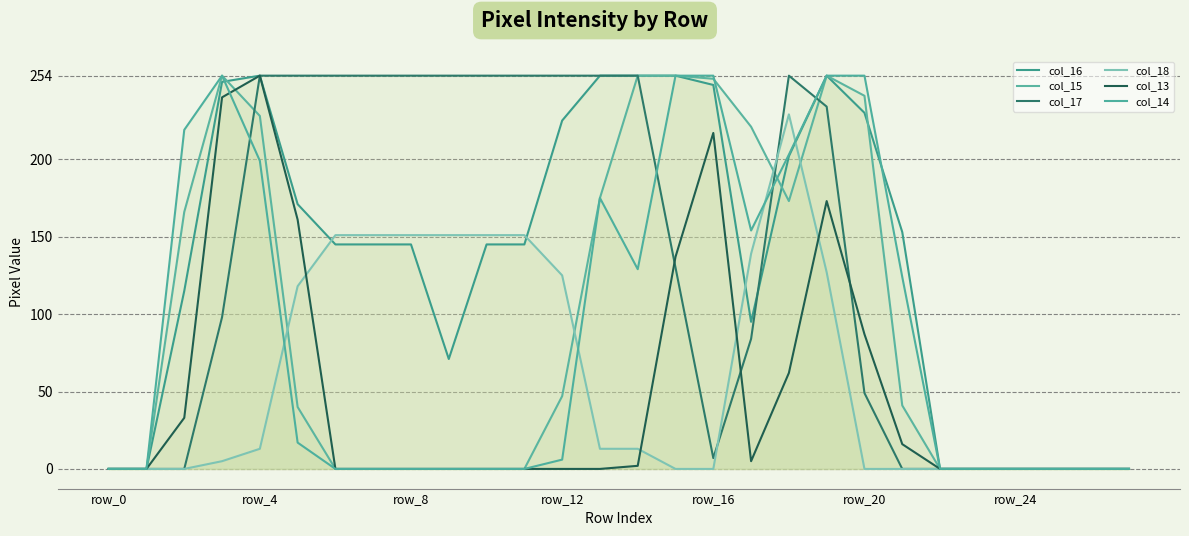

After their last crossing, which series has the higher values: col_18 or col_14?

col_14